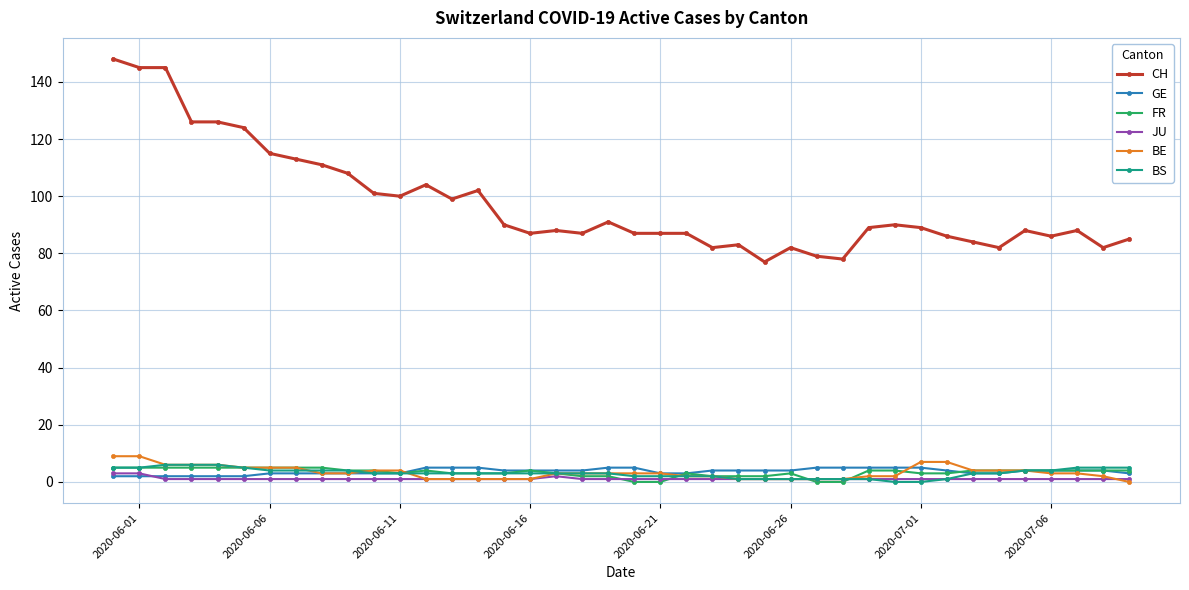

What is the maximum value for BE?

9